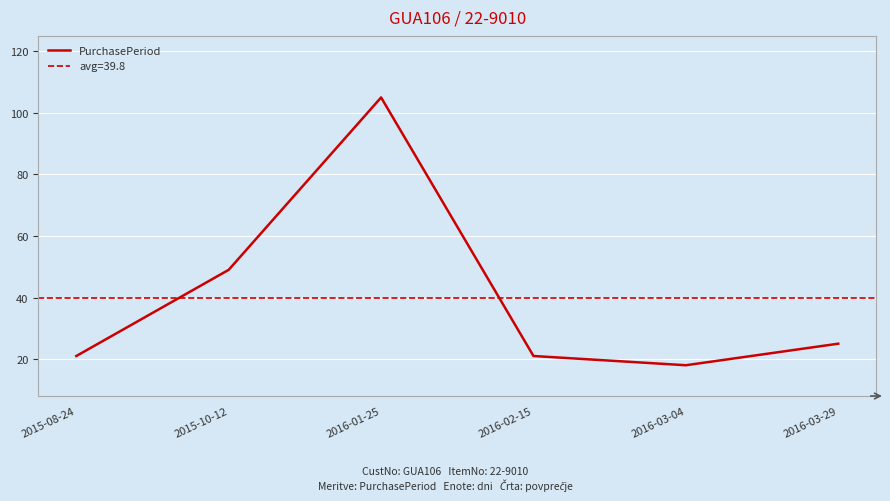

How many series are shown in this chart?

1